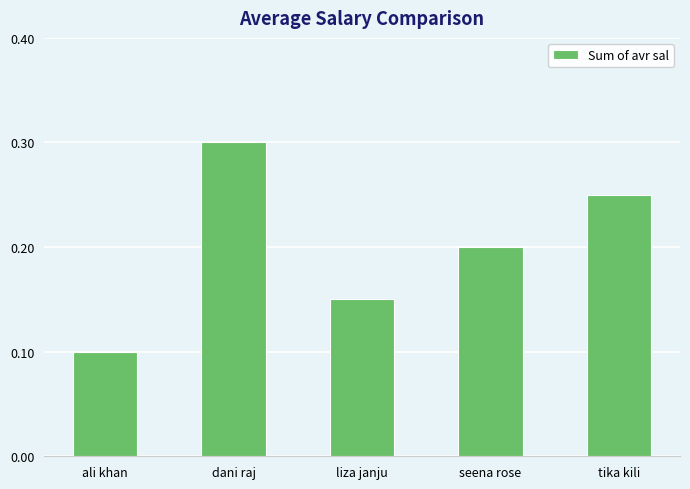

Are the bars horizontal?

No